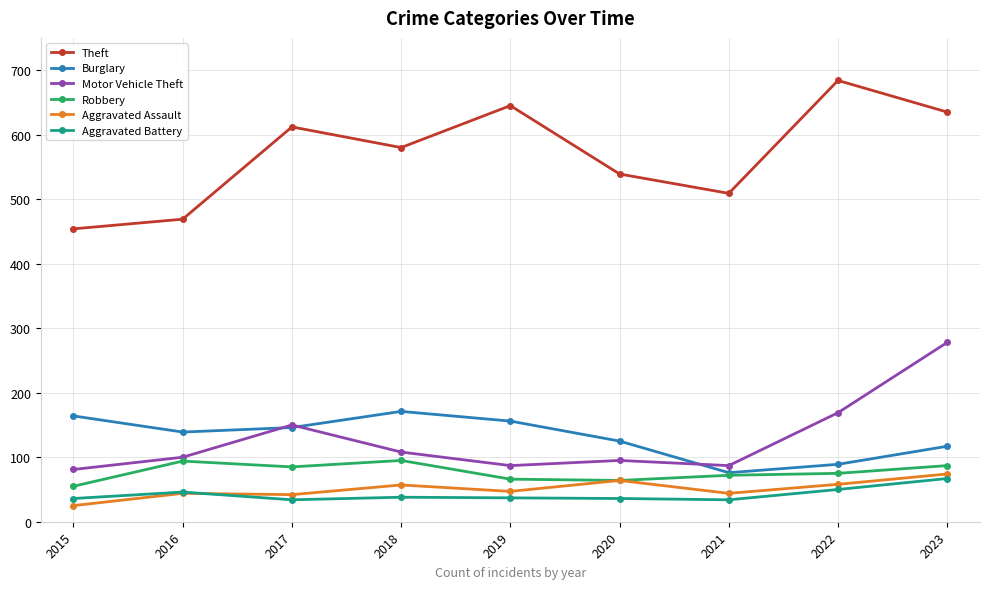

Is the value of Robbery at 2021 greater than the value of Burglary at 2018?

No